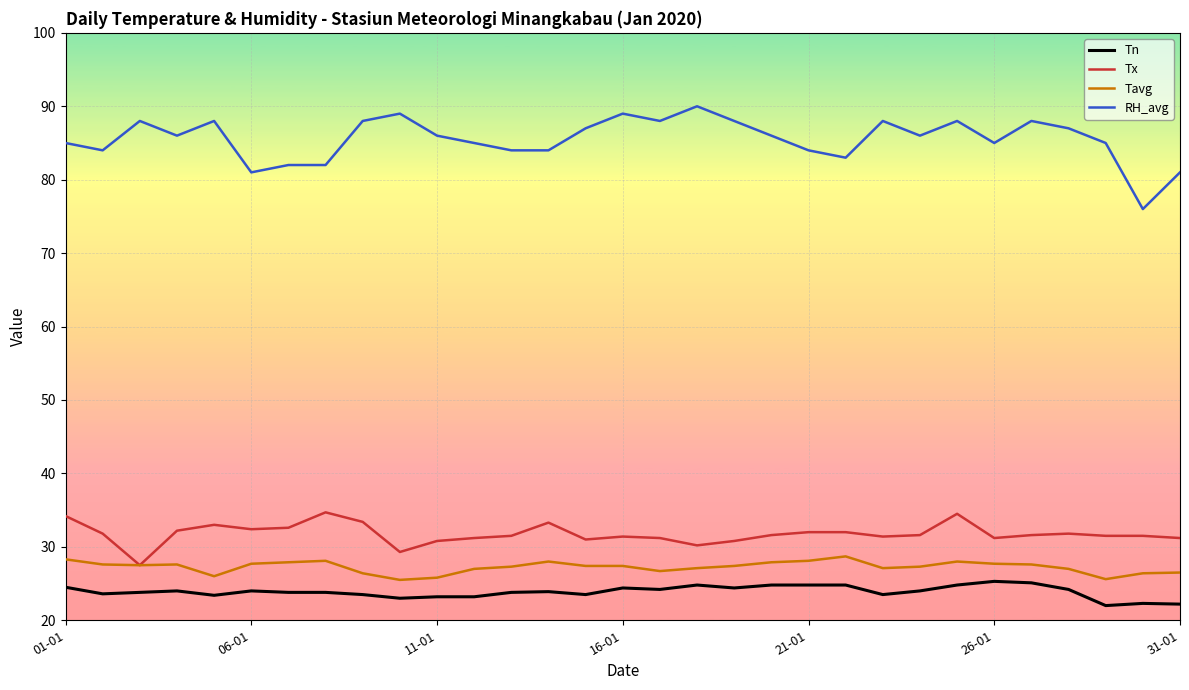

Which series has the largest range (max minus min)?

RH_avg